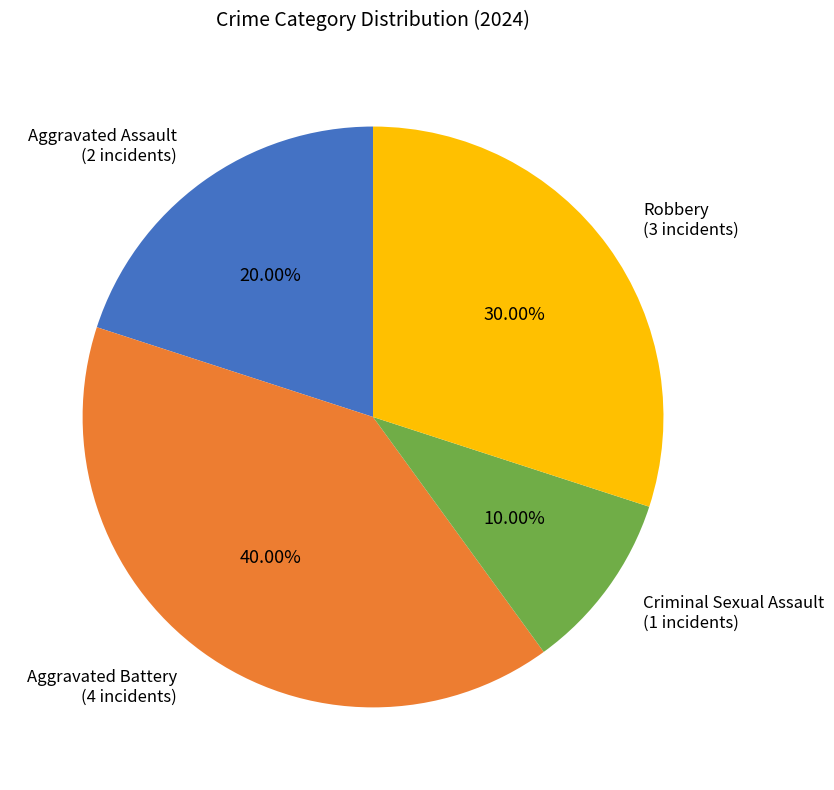

To the nearest percent, what is the average slice percentage?

25%